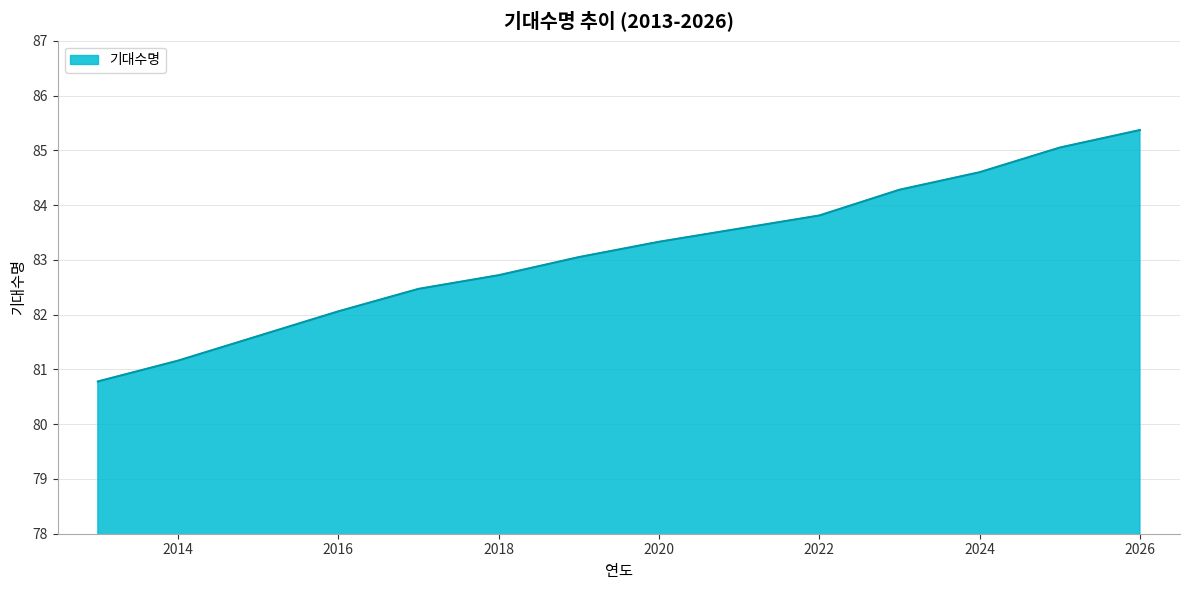

What is the maximum value shown in the chart?

85.4